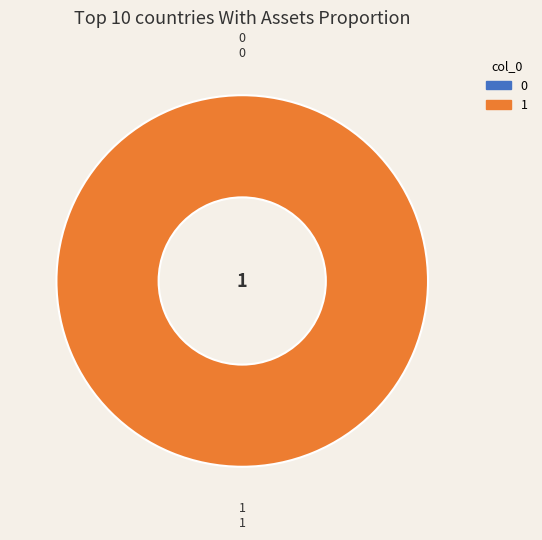

The 1 slice represents 100% of the pie. True or false?

True